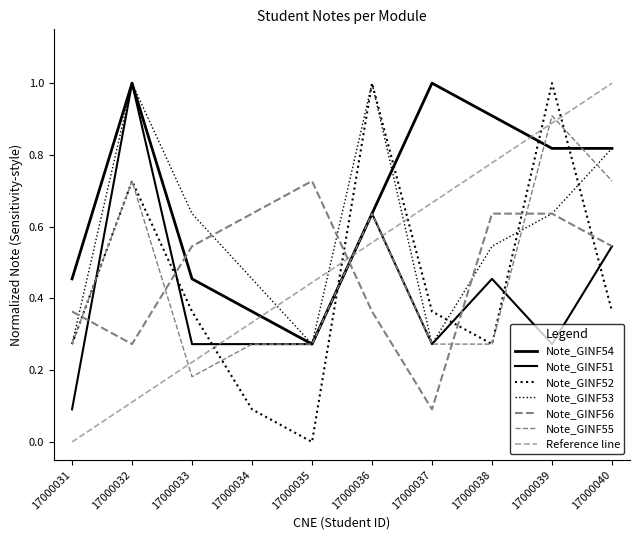

Which series ends up on top after the final intersection of Note_GINF52 and Note_GINF55?

Note_GINF55